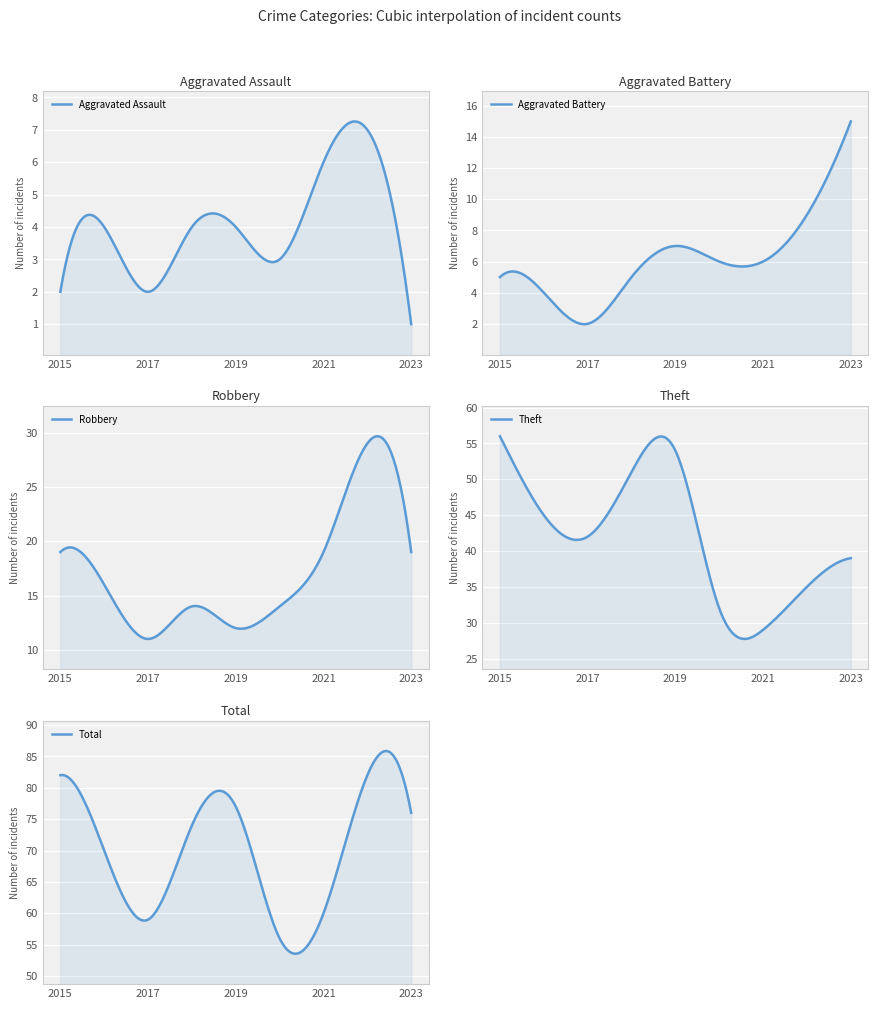

What is the highest value of the Aggravated Battery series?

15